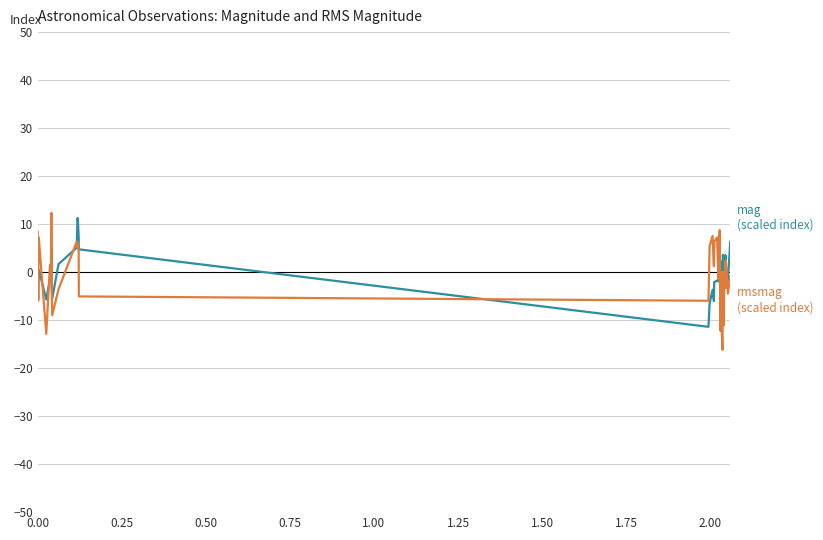

What is the greatest value displayed?

12.3